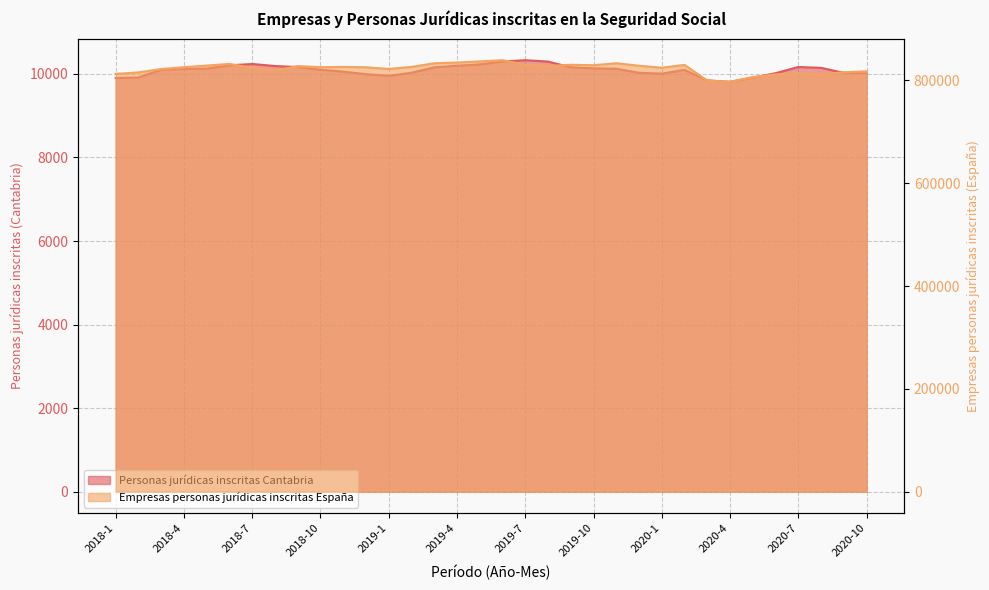

List the series in order of their overall mean, lowest first.

Personas jurídicas inscritas Cantabria, Empresas personas jurídicas inscritas España